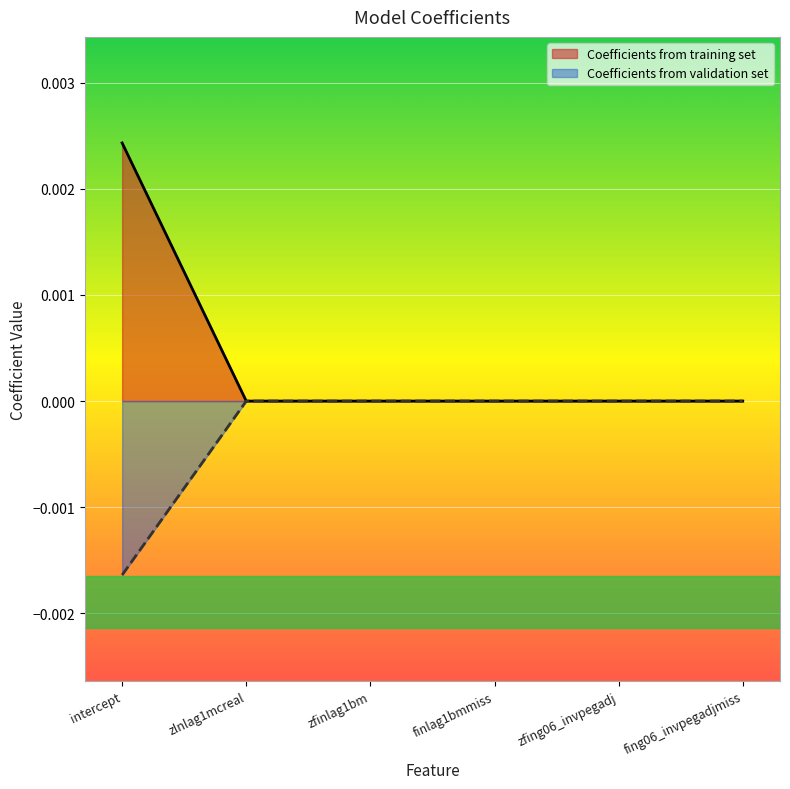

What position from the left is zfing06_invpegadj?

5